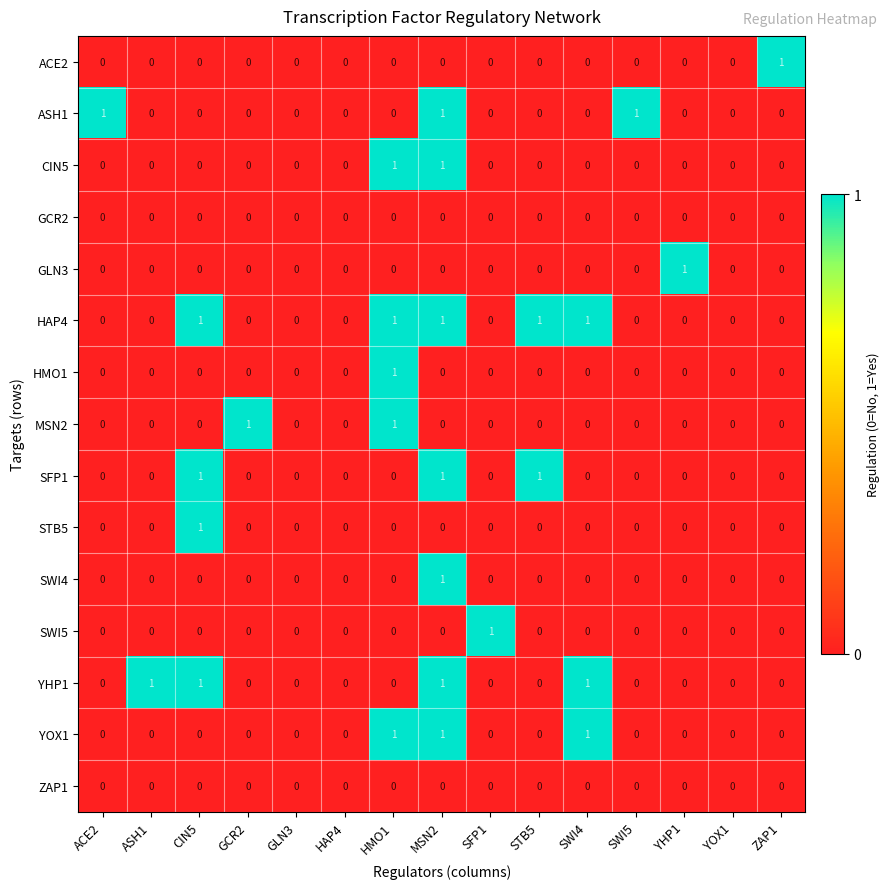

At which category is the sum across all series the highest?

MSN2